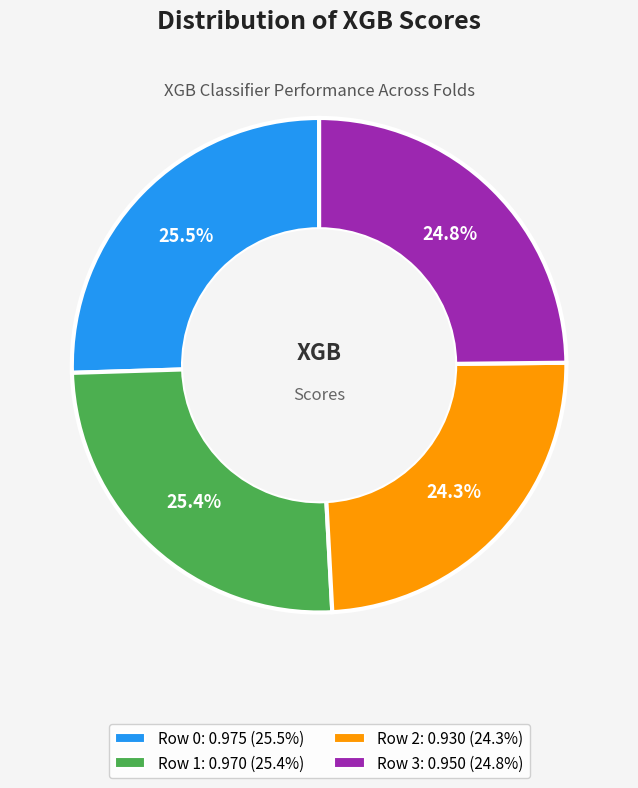

Is Row 3 the majority of the pie?

No